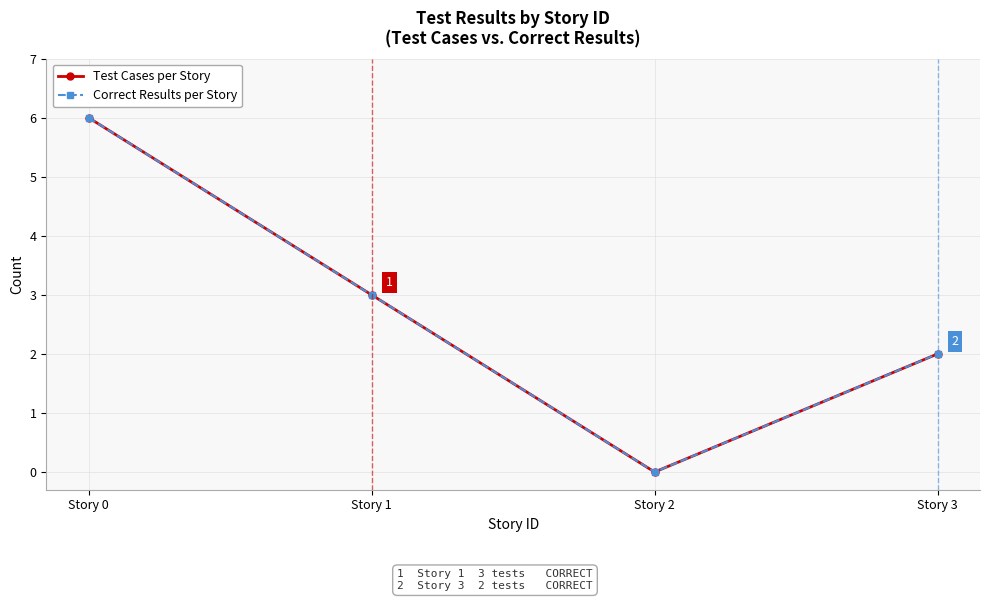

Is this an area chart (filled region under the line)?

No